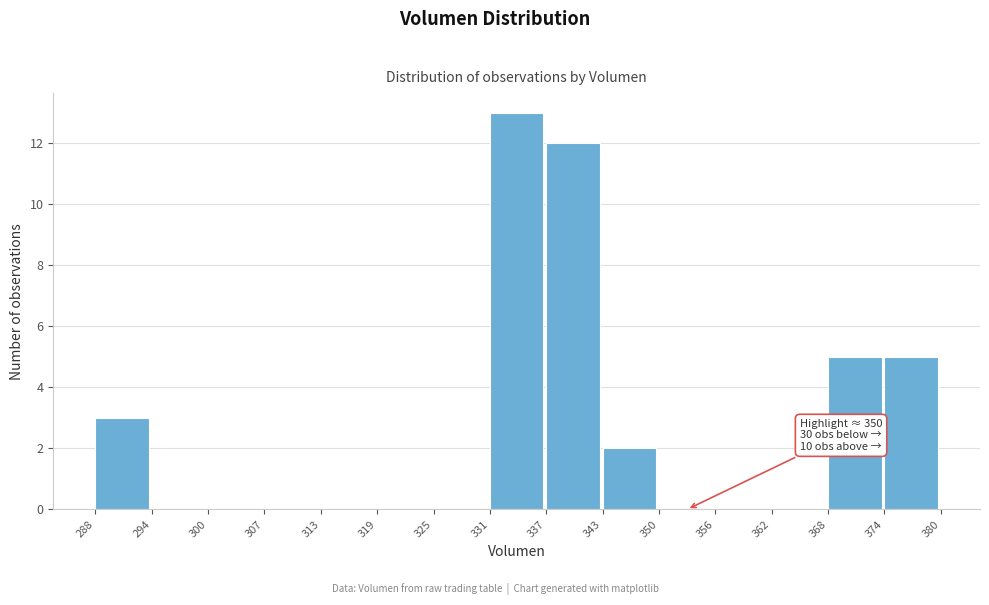

Over which range of the x-axis is the bar tallest?

331 to 337